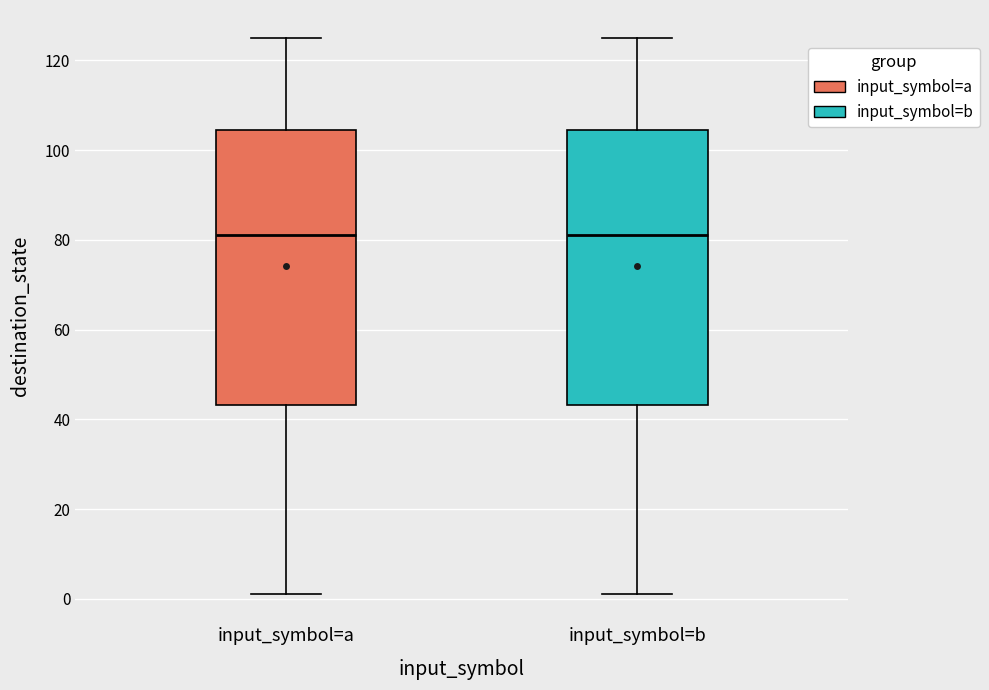

Reading left to right, transcribe this box plot: for each box, give where its median line is, the range the box spans, and where its two whiskers end, as read against the y-axis. The values are not printed on the chart, so give them approximately, as read against the axis.

input_symbol=a: median 82, box 44 to 104, whiskers 2 to 126
input_symbol=b: median 82, box 44 to 104, whiskers 2 to 126